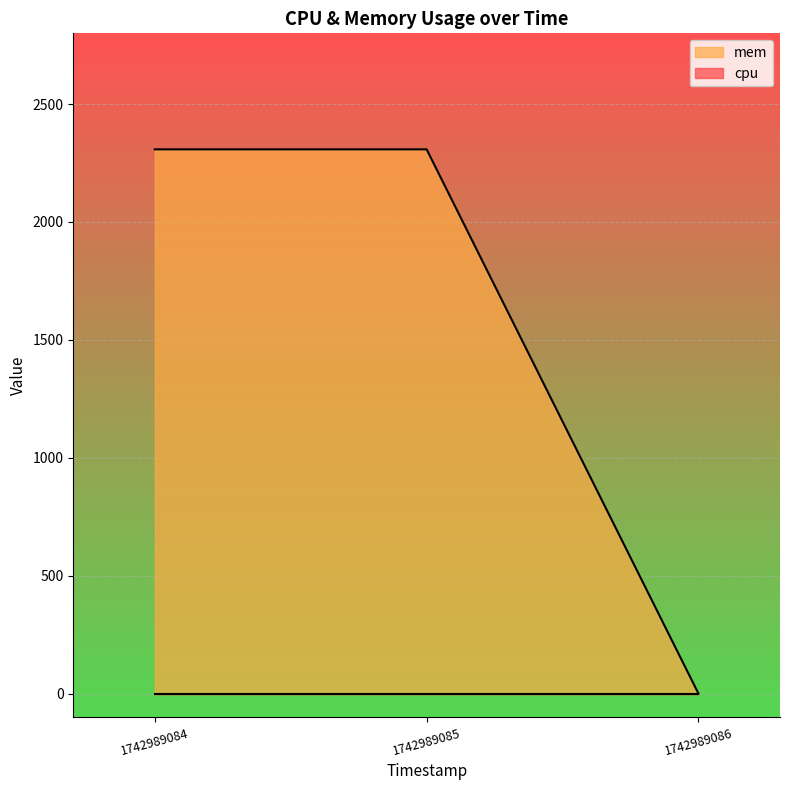

What is the value of the 1st point from the left?

2308